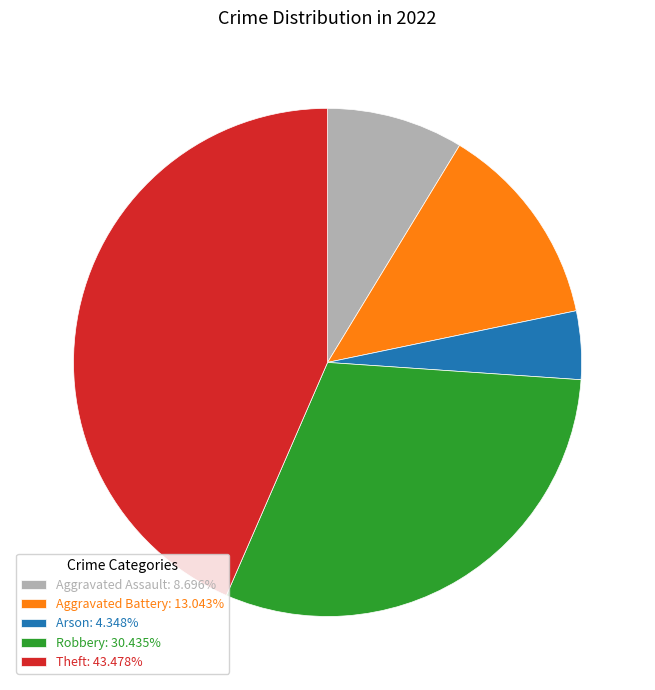

Is it true that Theft is 53% of the pie?

False